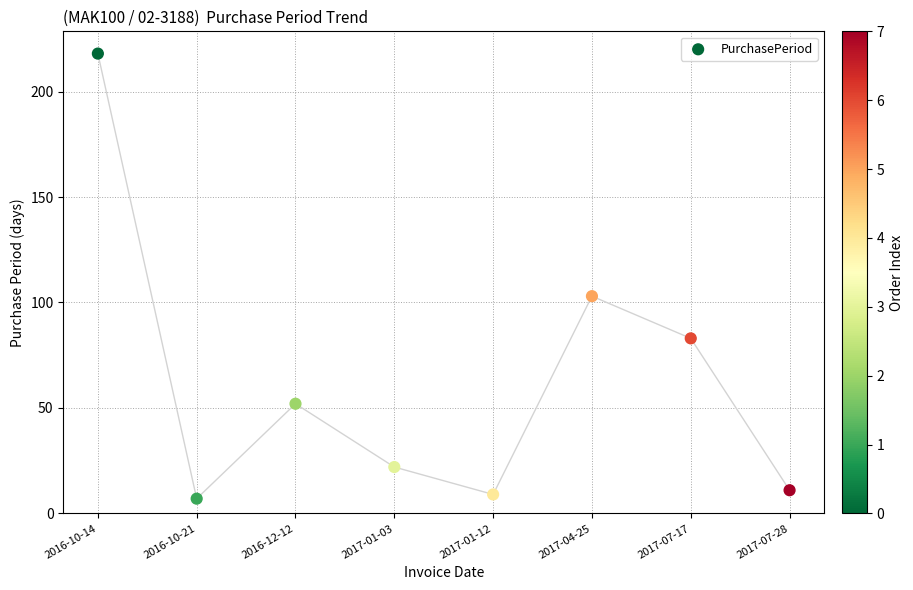

What Y value in the scatter plot is closest to 112?

103